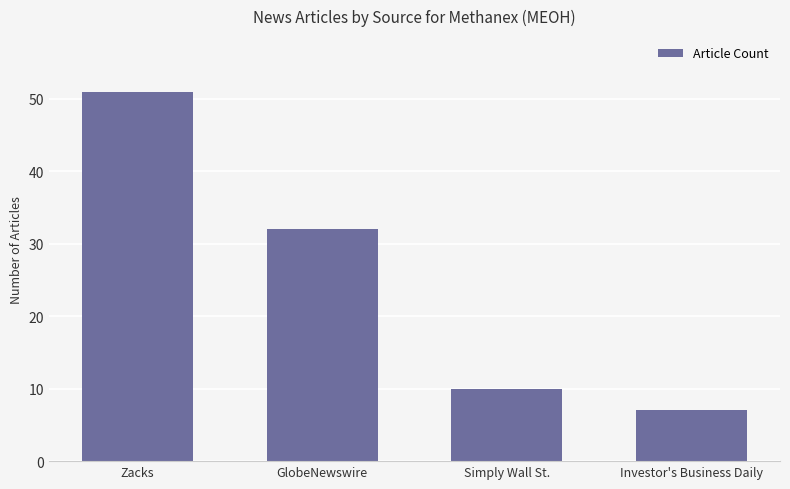

Which category has the lowest value across all series?

Investor's Business Daily